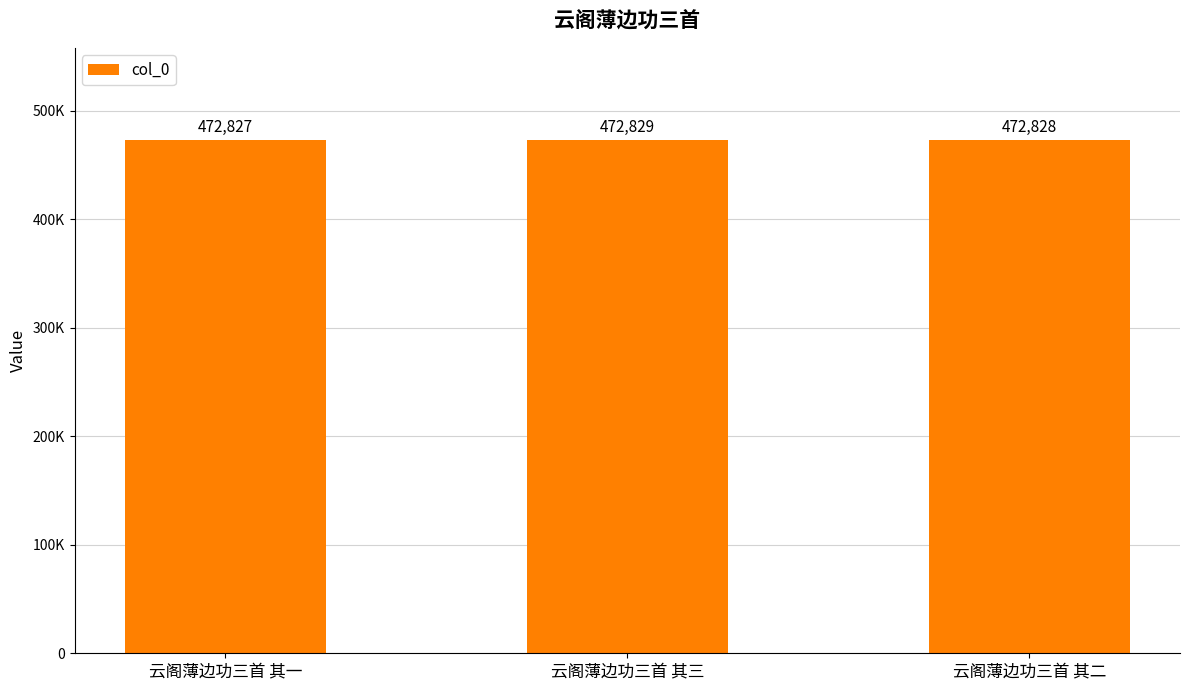

What is the difference between the values at 云阁薄边功三首 其三 and 云阁薄边功三首 其一?

2